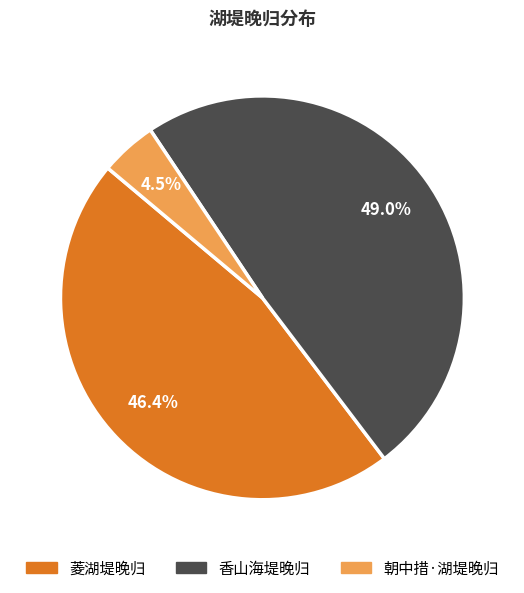

Does 香山海堤晚归 account for over 50% of the chart?

No